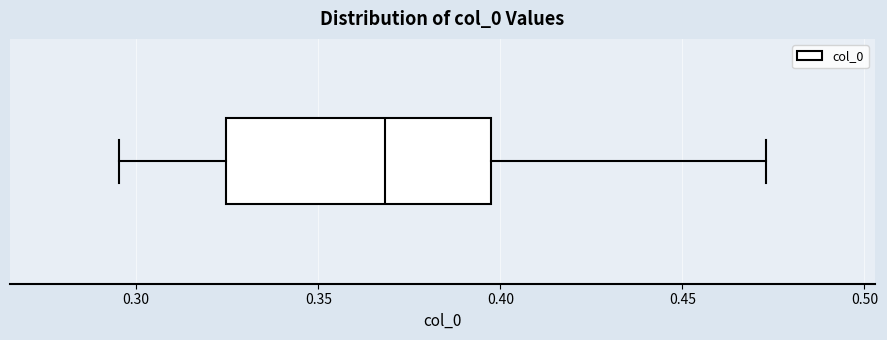

Read this box plot against the x-axis: the position of the median line, the range covered by the box, and the ends of both whiskers. The values are not printed on the chart, so give them approximately, as read against the axis.

median 0.370, box 0.325 to 0.400, whiskers 0.295 to 0.475